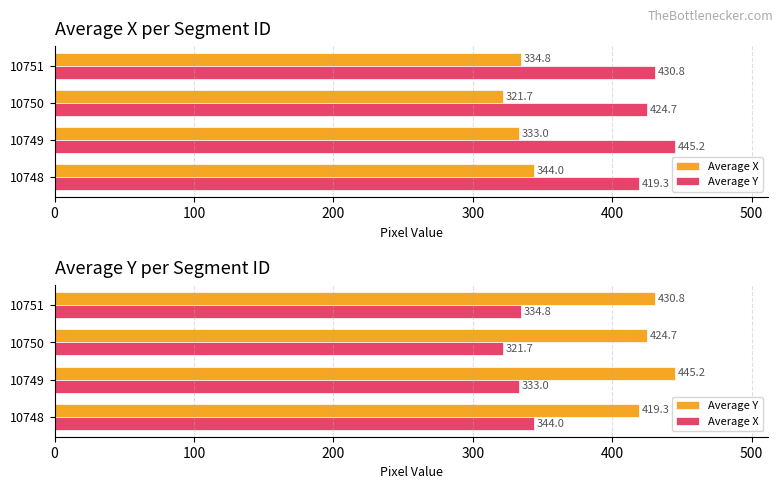

Reading left to right, what are all the values shown in this chart?

Average X: 344.0	333.0	321.7	334.8
Average Y: 419.3	445.2	424.7	430.8